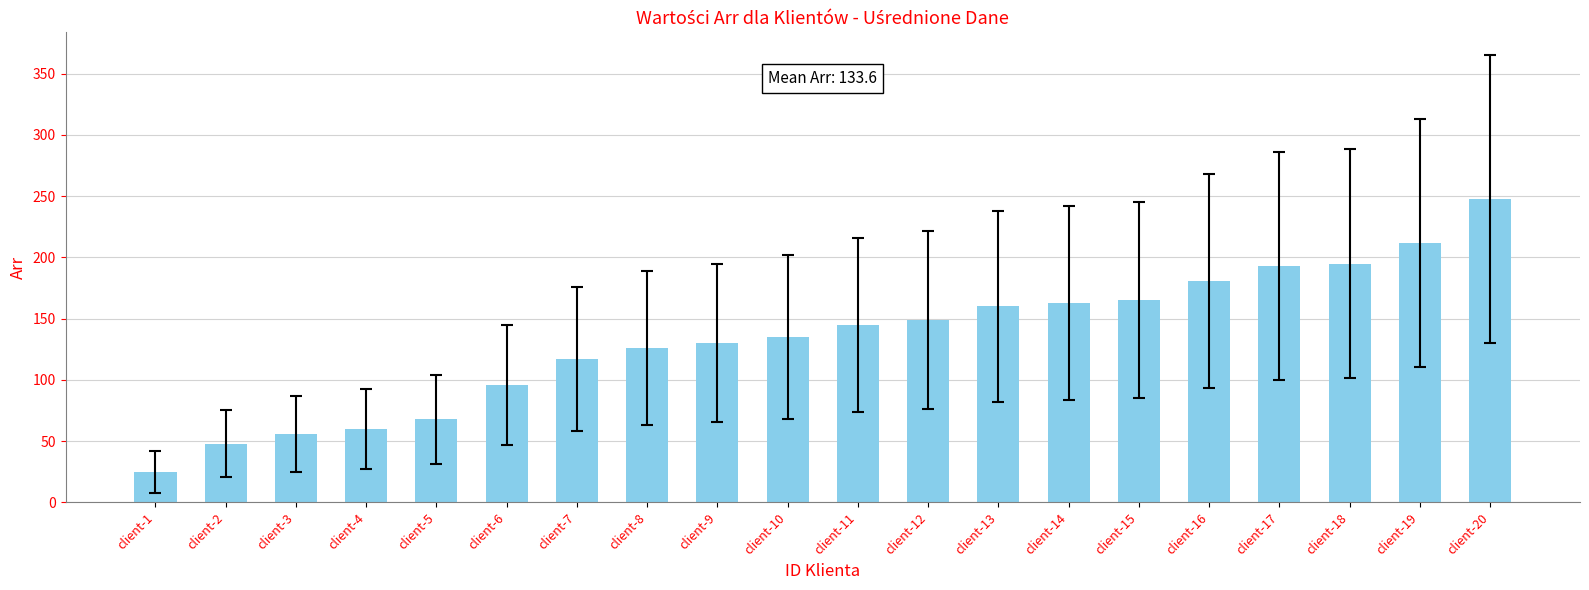

What is the average value?

134